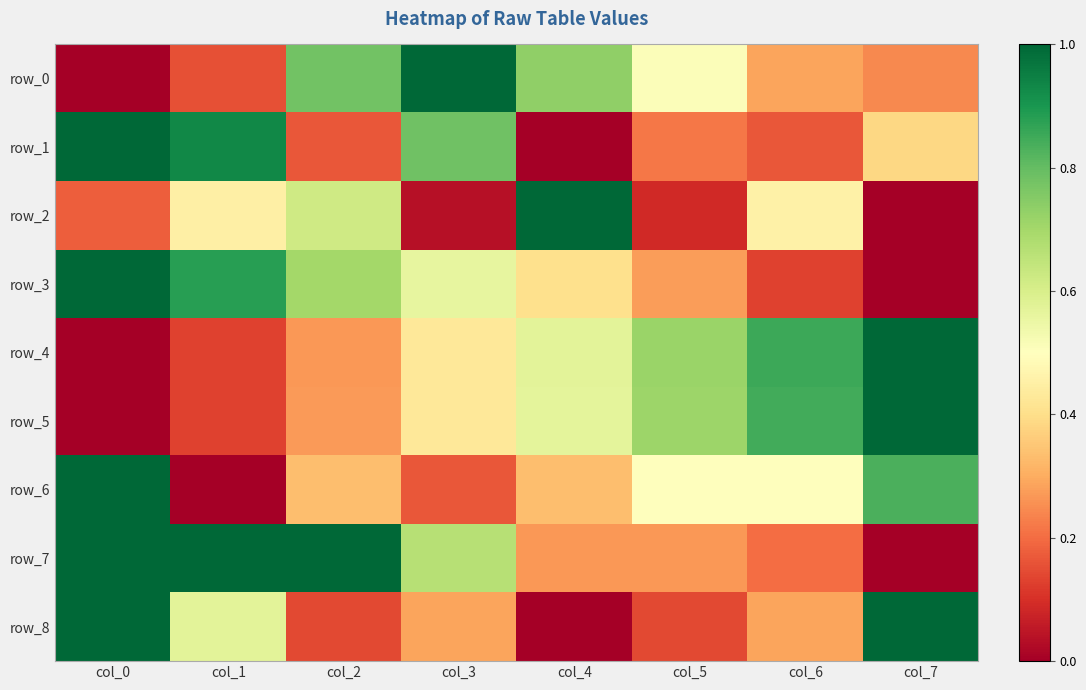

What is the spread (max minus min) of values at col_0?

1.0